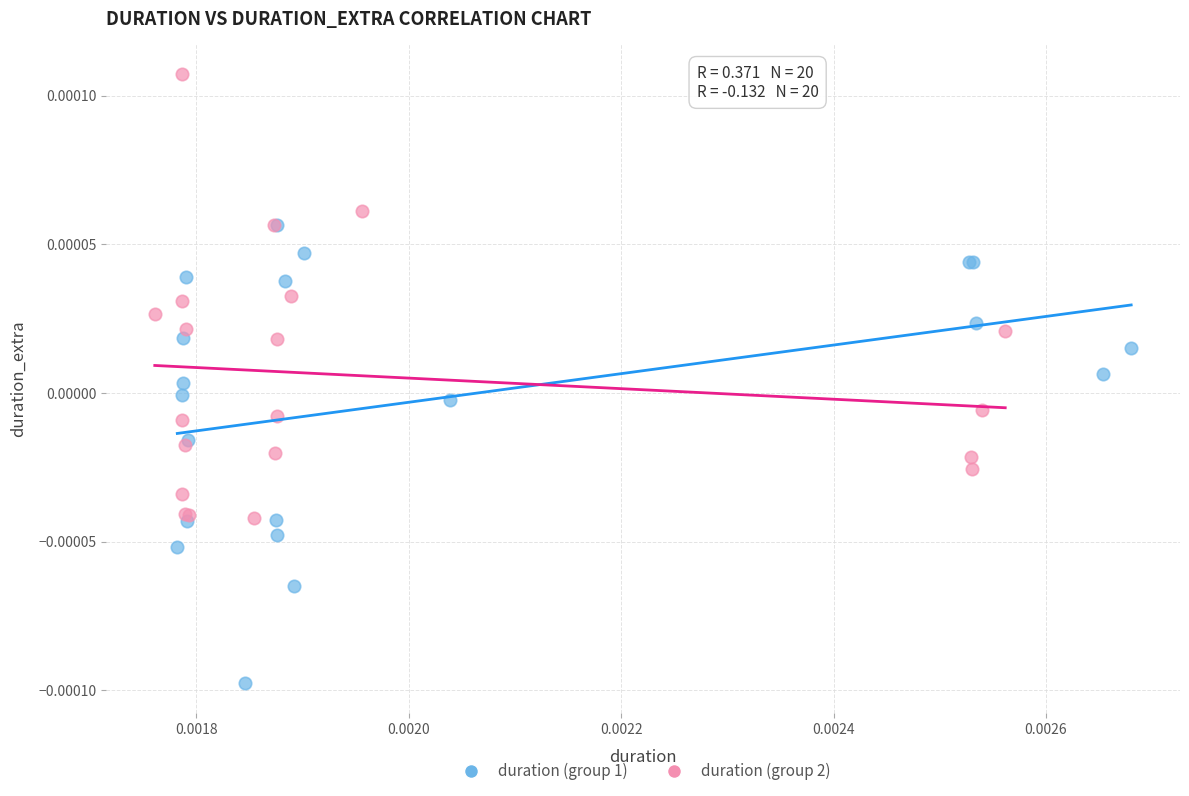

Which series contains the lowest Y value?

duration (group 1)